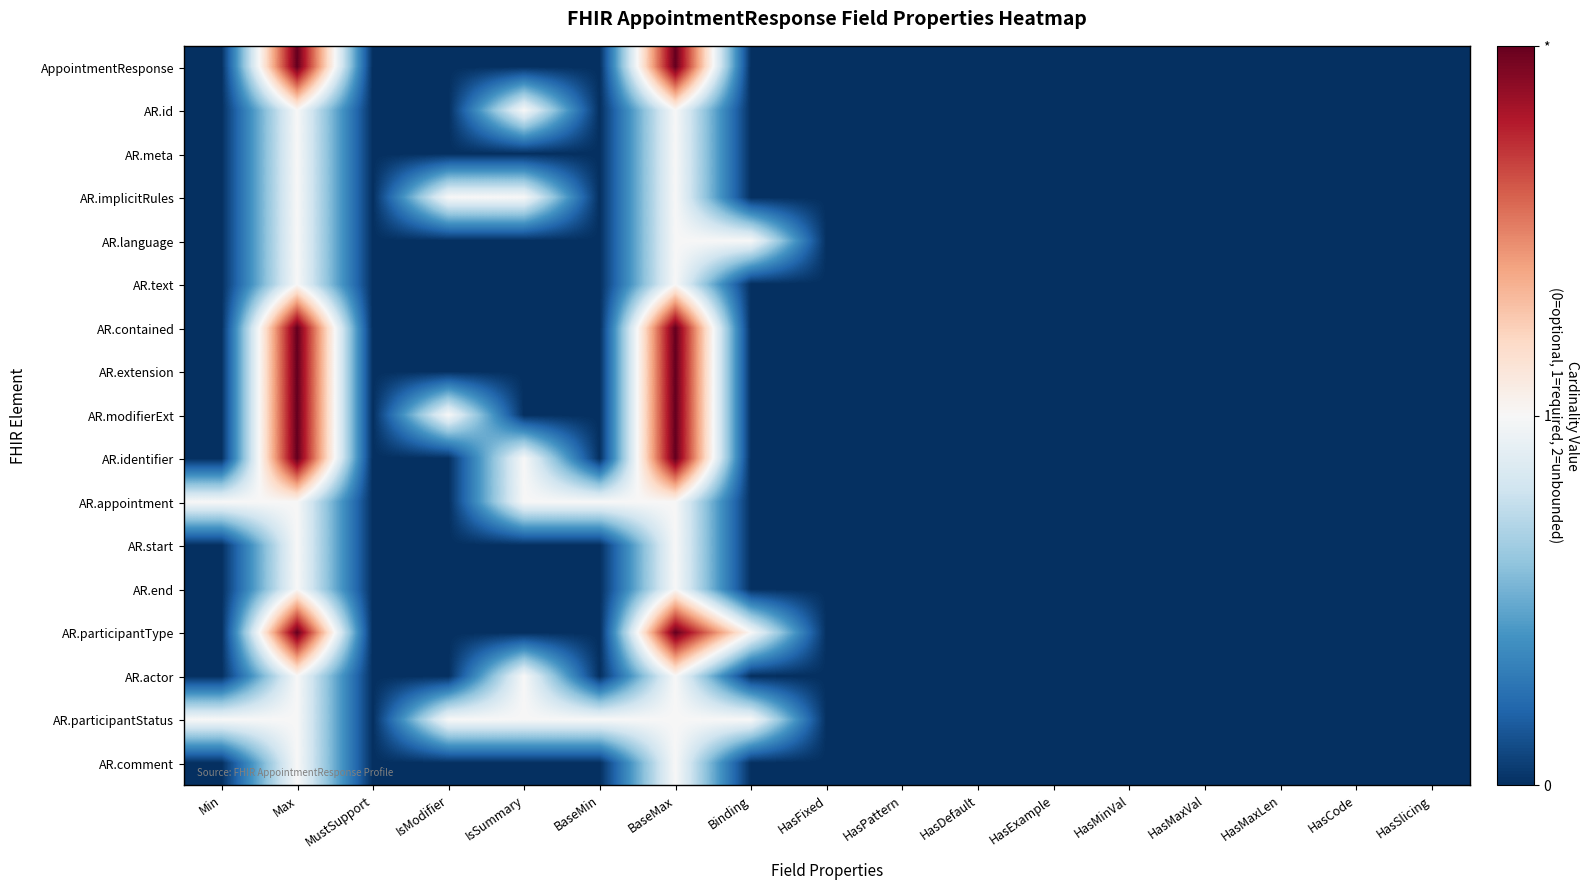

At IsSummary, list the series in order from smallest to largest.

AppointmentResponse, AR.meta, AR.language, AR.text, AR.contained, AR.extension, AR.modifierExt, AR.start, AR.end, AR.participantType, AR.comment, AR.id, AR.implicitRules, AR.identifier, AR.appointment, AR.actor, AR.participantStatus